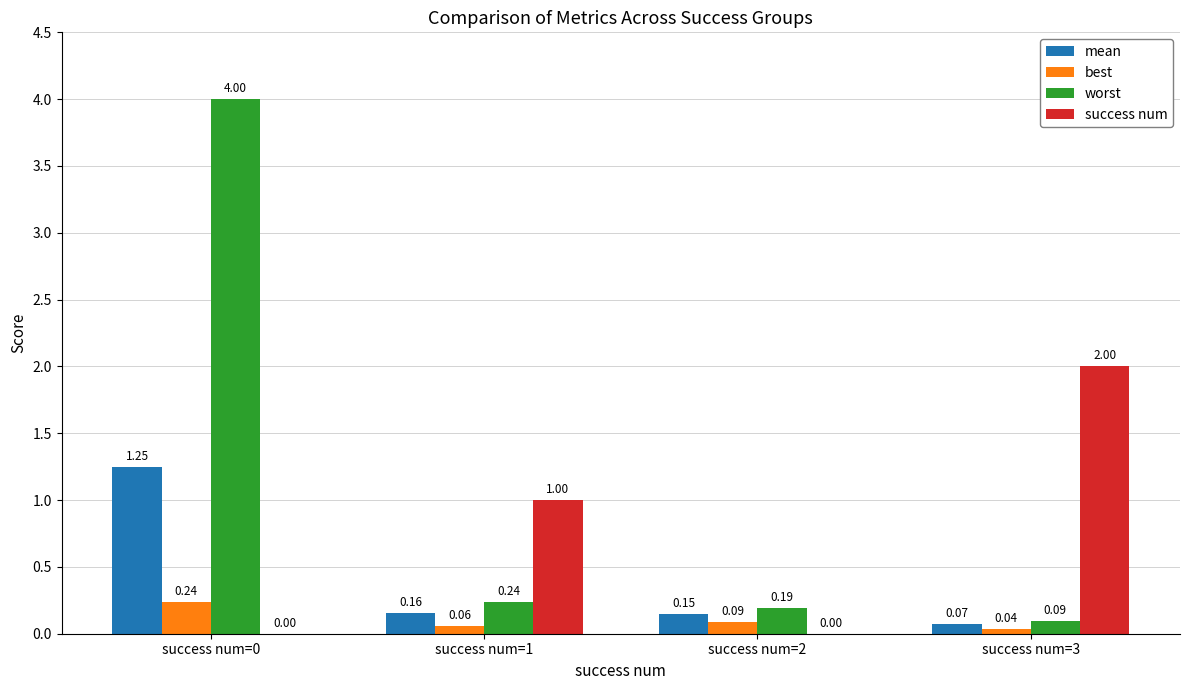

Between success num=2 and success num=3, which series saw the biggest shift?

success num